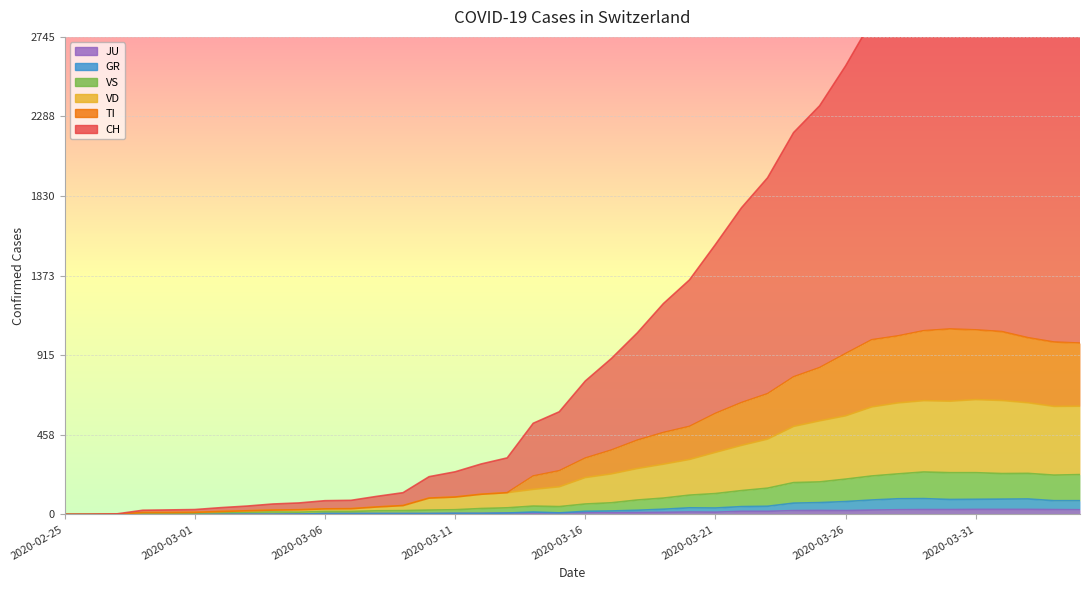

True or false: VS and CH cross at least once.

False